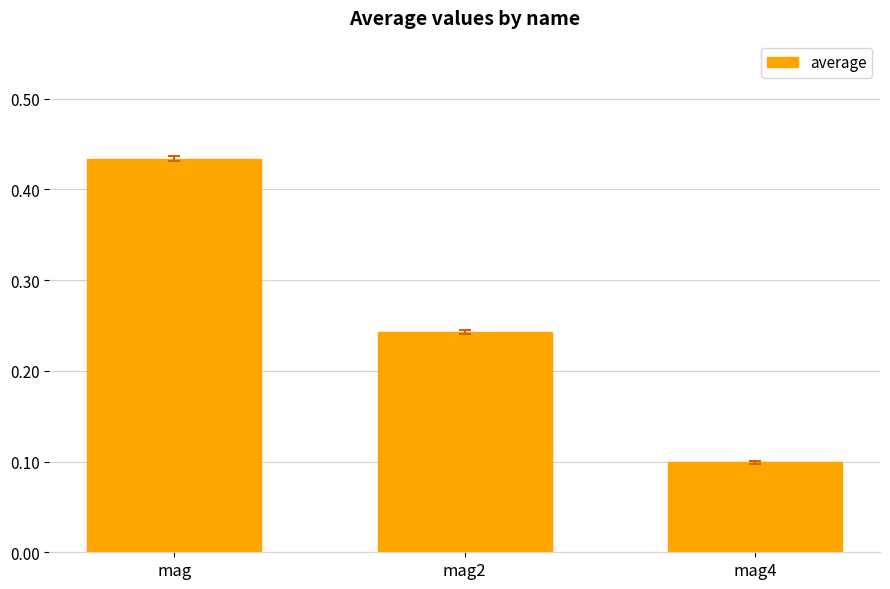

What is the label of the 3rd bar from the right?

mag